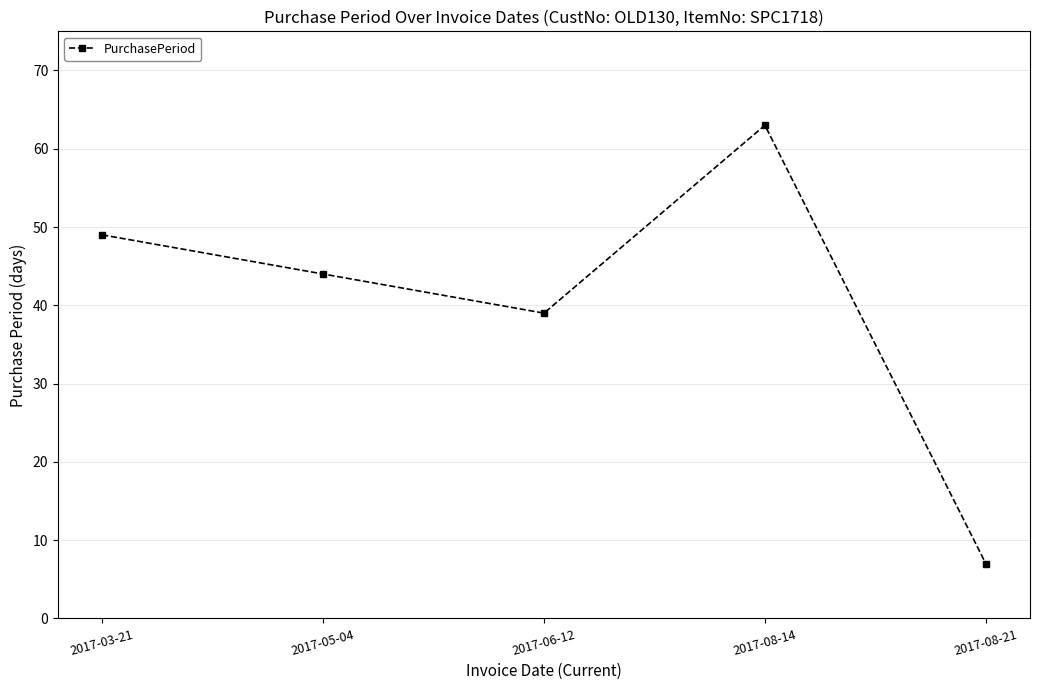

What is the value of the 4th point from the left?

63